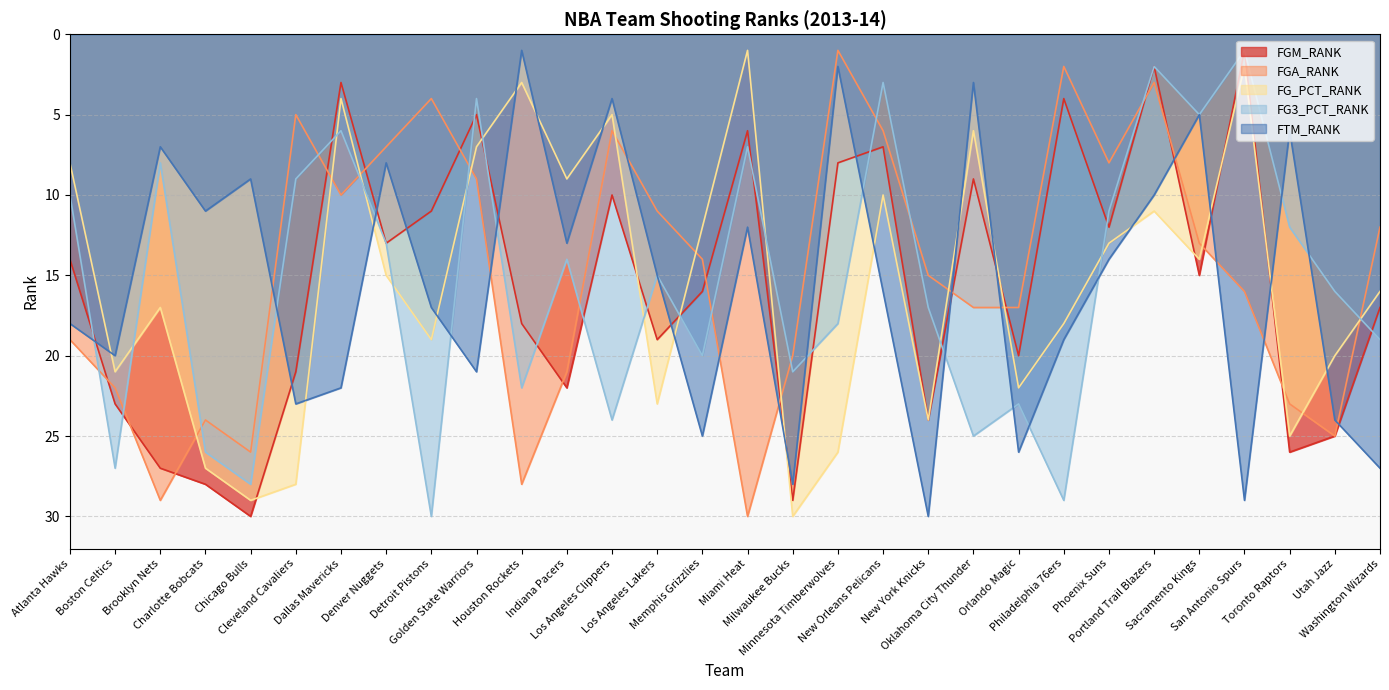

What is the label of the 17th point from the left?

Milwaukee Bucks